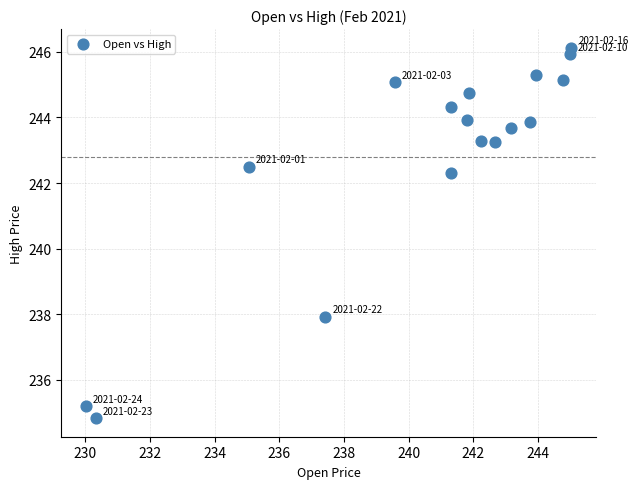

What is the range of X values (max minus min)?

15.0